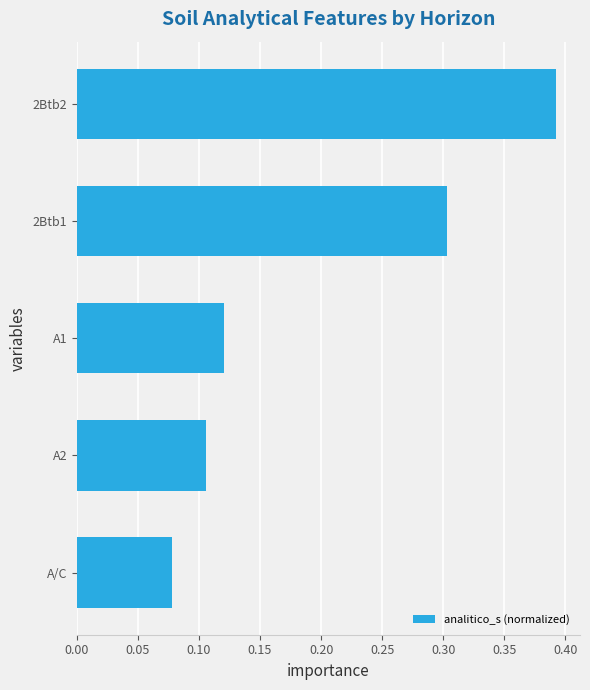

What is the label of the 4th bar from the bottom?

2Btb1